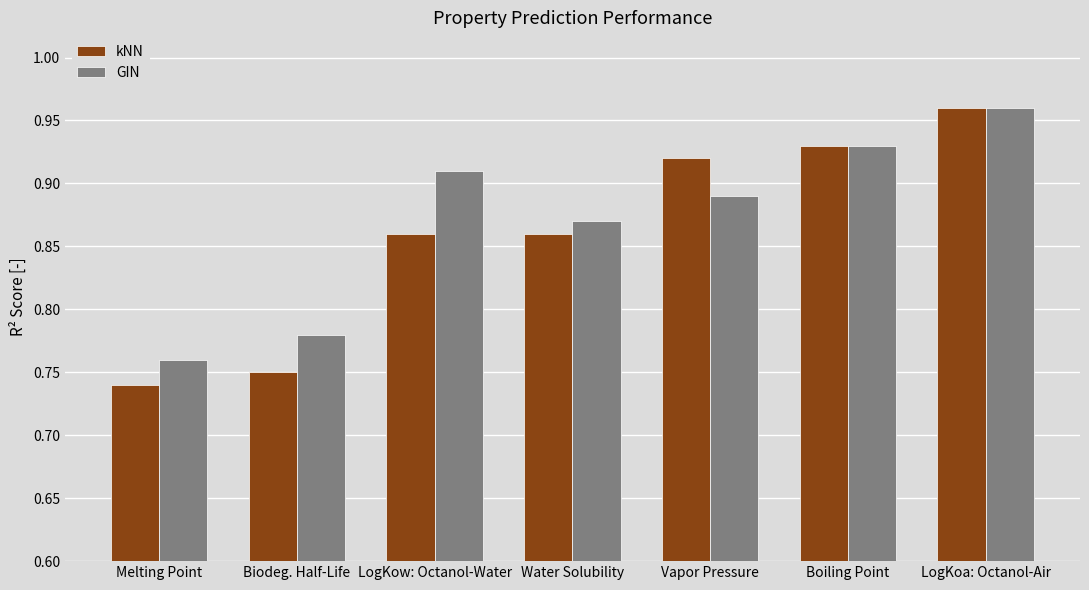

What is the sum of all GIN values?

6.1